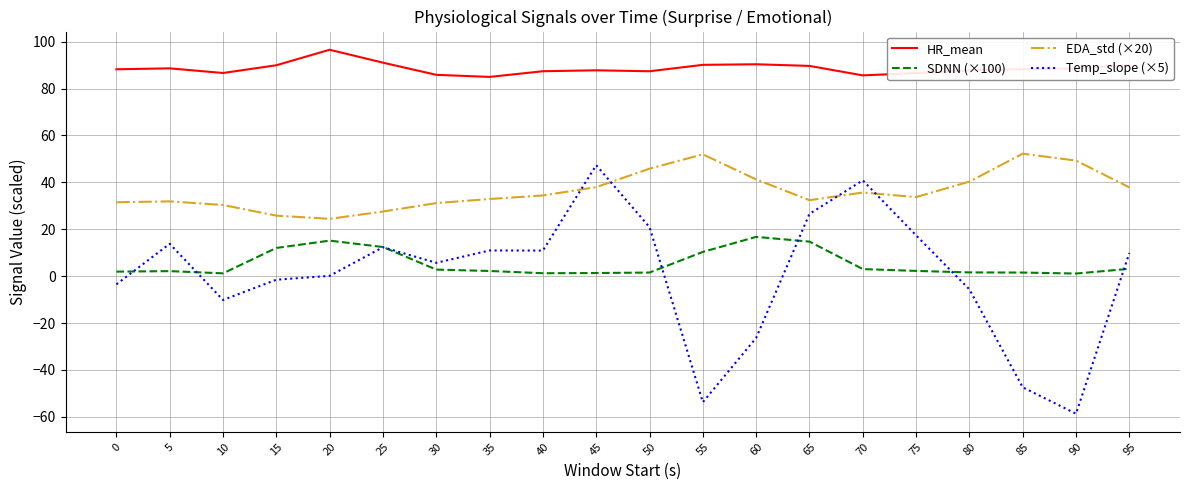

The value of Temp_slope (×5) at 45 is 47.3. True or false?

True